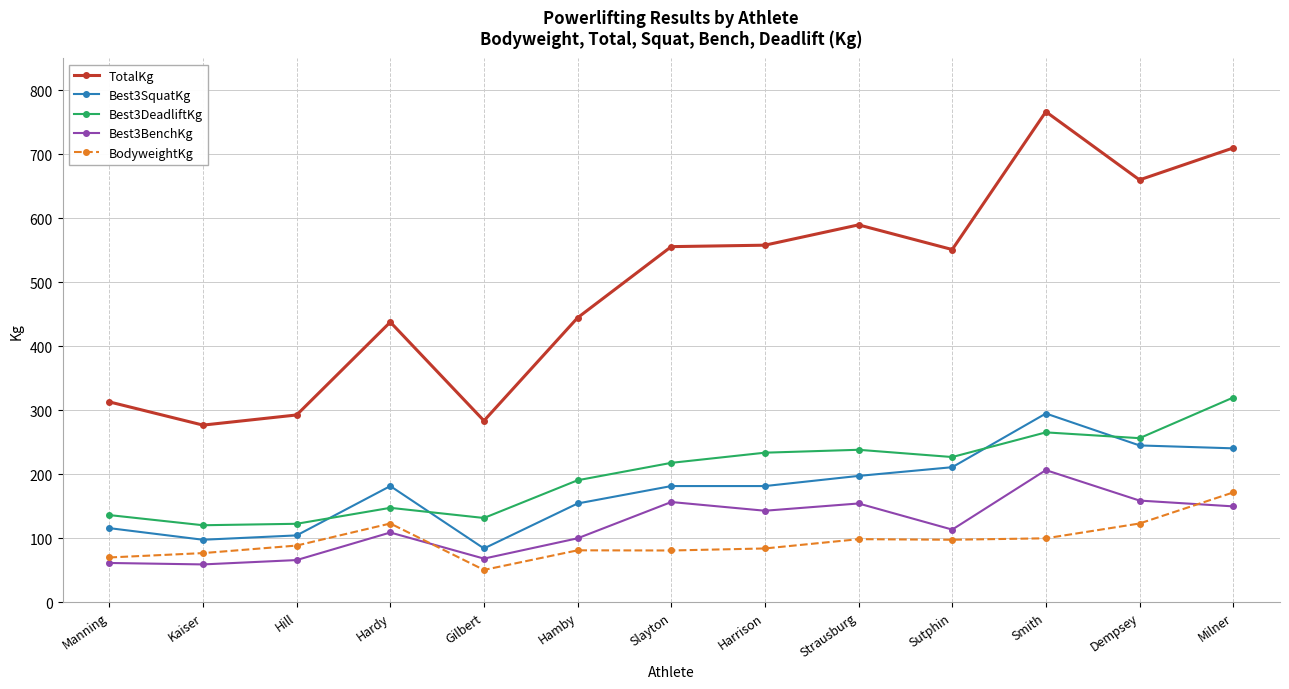

Which series has the largest total across all categories?

TotalKg